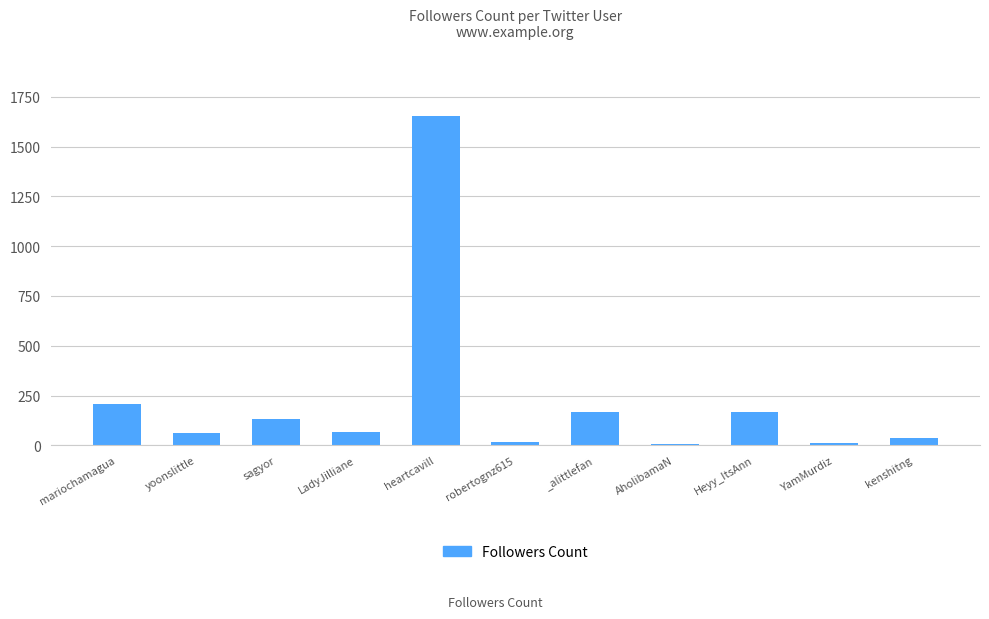

The chart shows a value of 1654 at heartcavill. True or false?

True